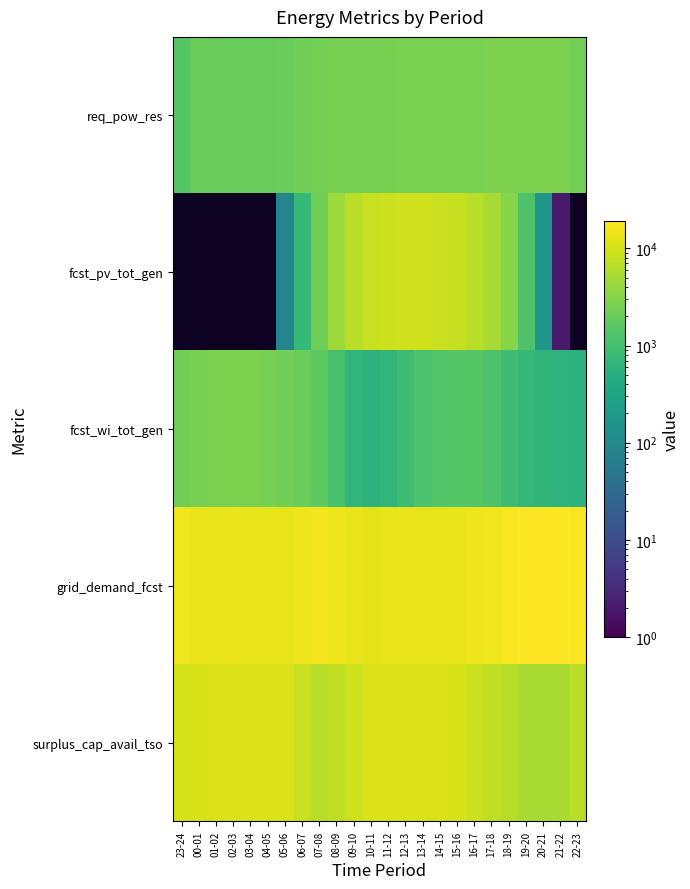

At which category is the sum across all series the highest?

13-14